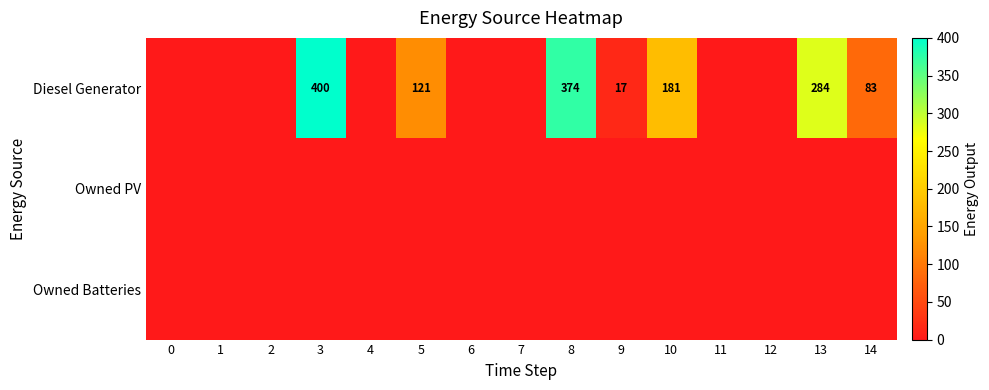

The Diesel Generator series shows 284 at 13. True or false?

True